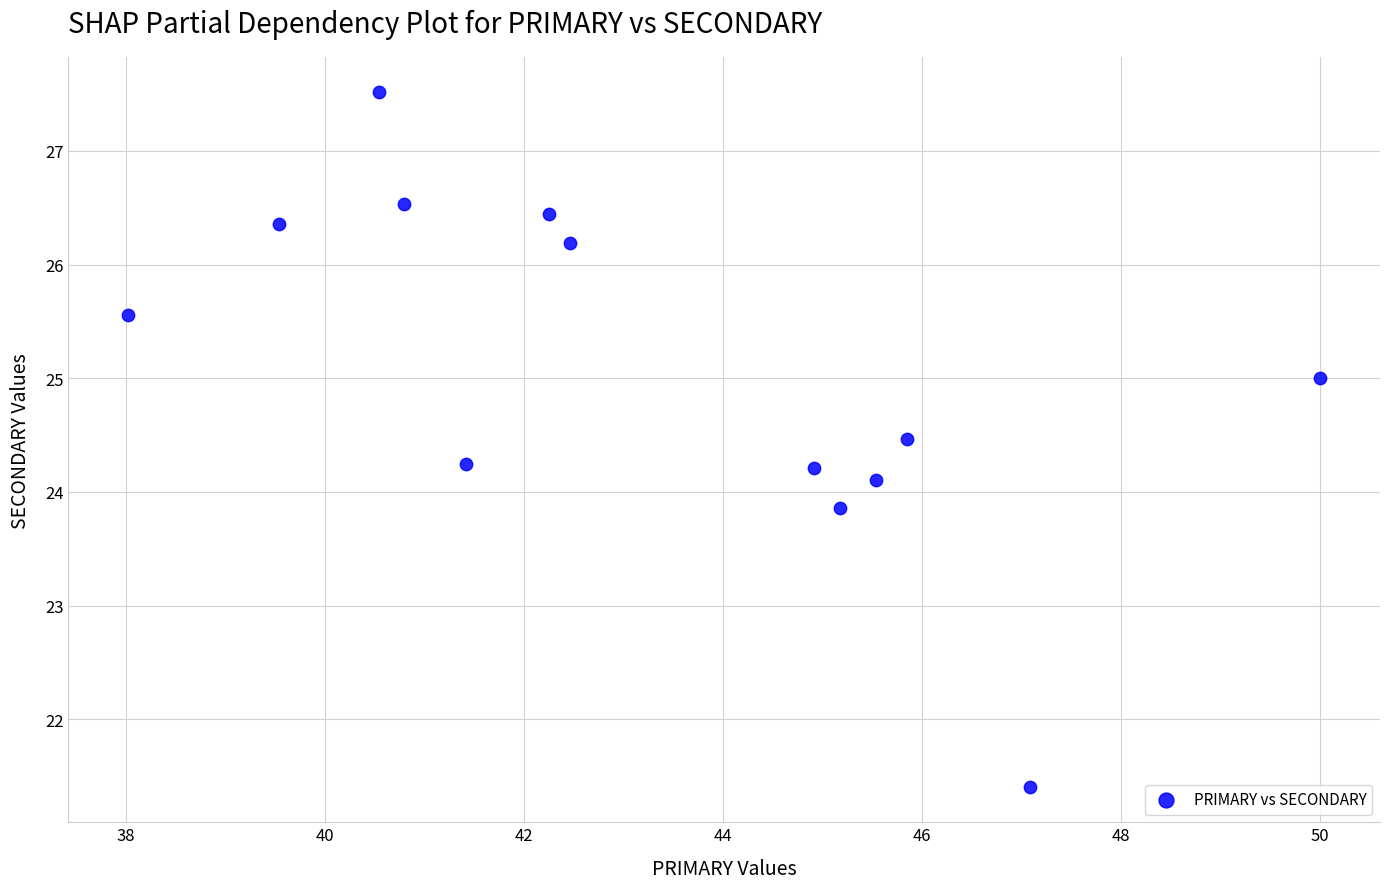

What is the range of X values (max minus min)?

12.0